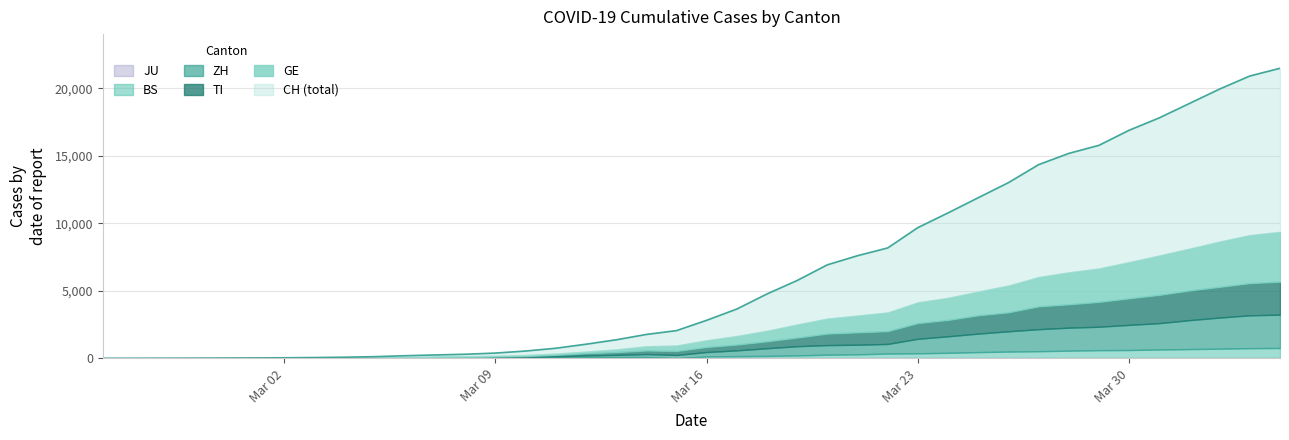

What is the label of the 19th point from the right?

2020-03-17